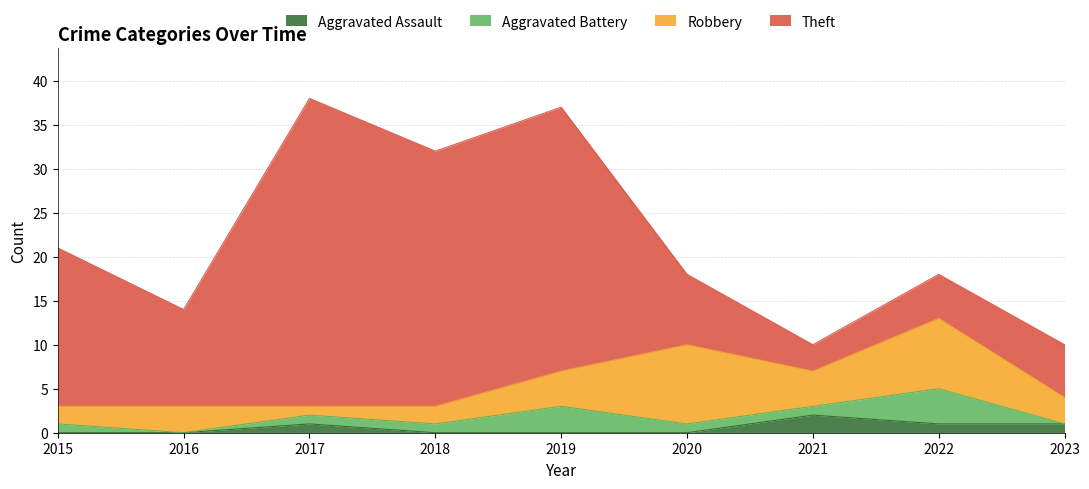

What is the difference between the maximum and second lowest values in the Aggravated Assault series?

2